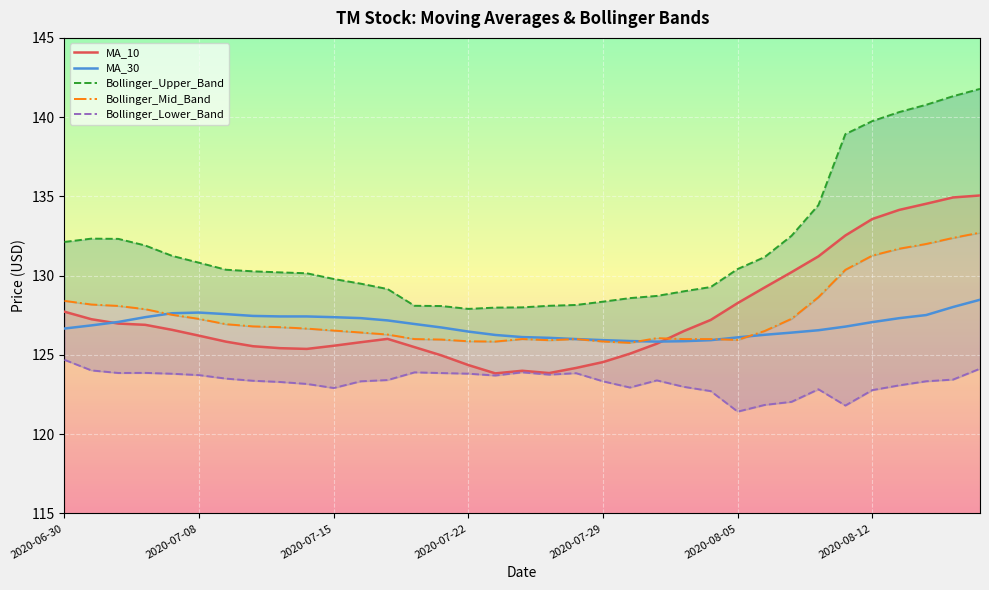

What is the sum of all Bollinger_Lower_Band values?

4315.9